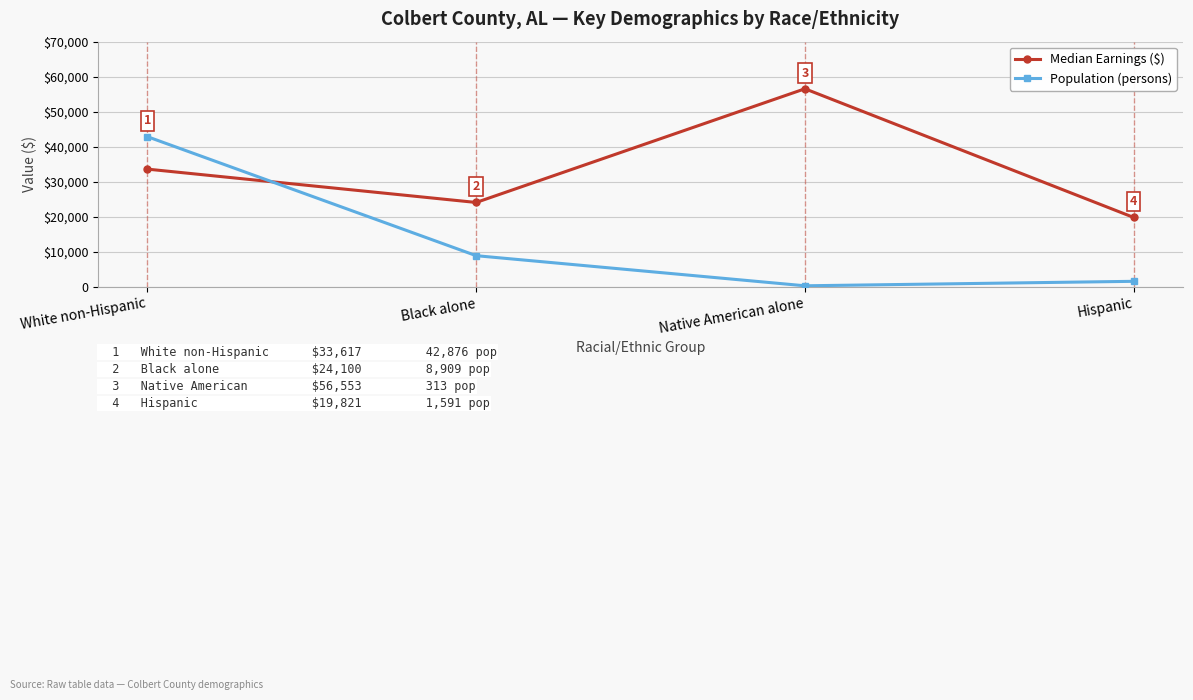

Reading right to left, extract all data points from this chart.

Median Earnings ($): Hispanic=19821	Native American alone=56553	Black alone=24100	White non-Hispanic=33617
Population (persons): Hispanic=1591	Native American alone=313	Black alone=8909	White non-Hispanic=42876